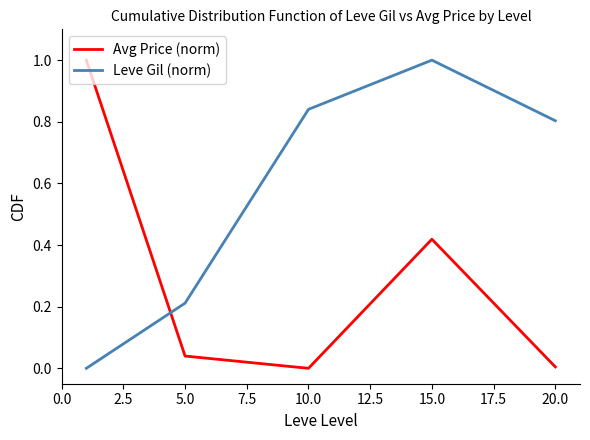

How many times do Leve Gil (norm) and Avg Price (norm) cross each other?

1